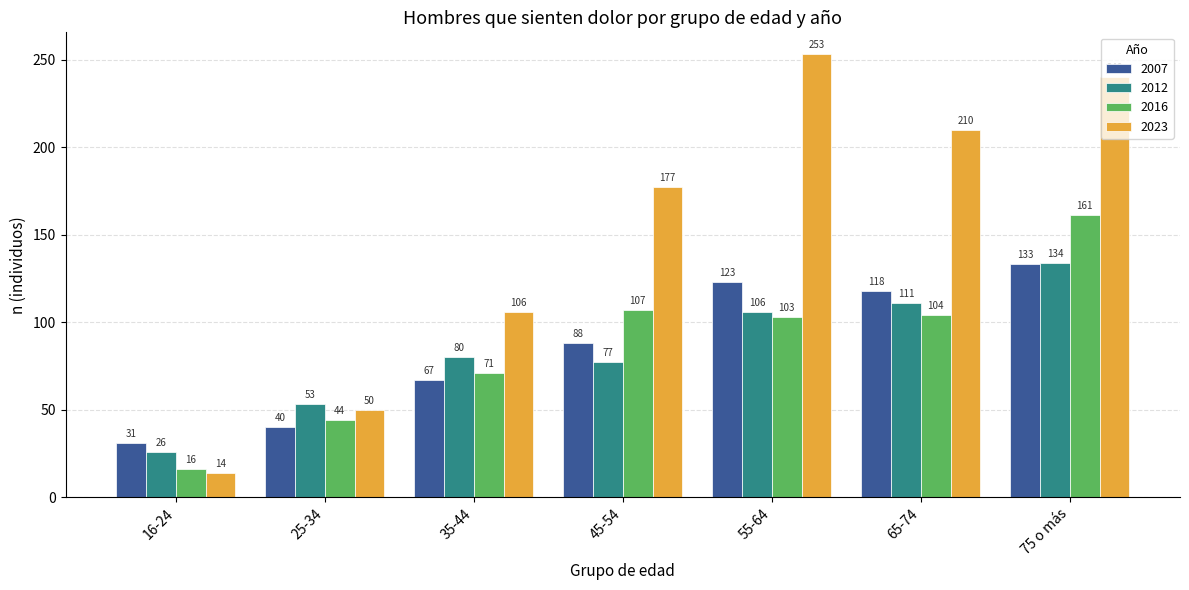

How many values in the 2012 series are below 80?

3